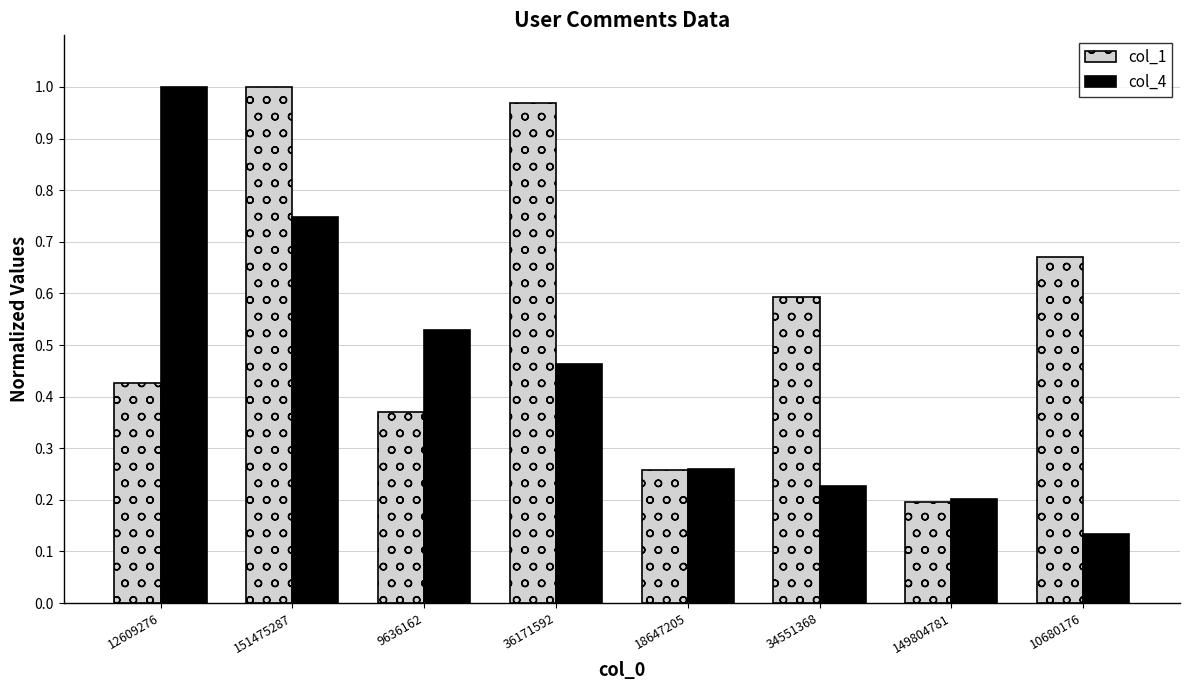

Rank the series at 9636162 from highest to lowest value.

col_4, col_1